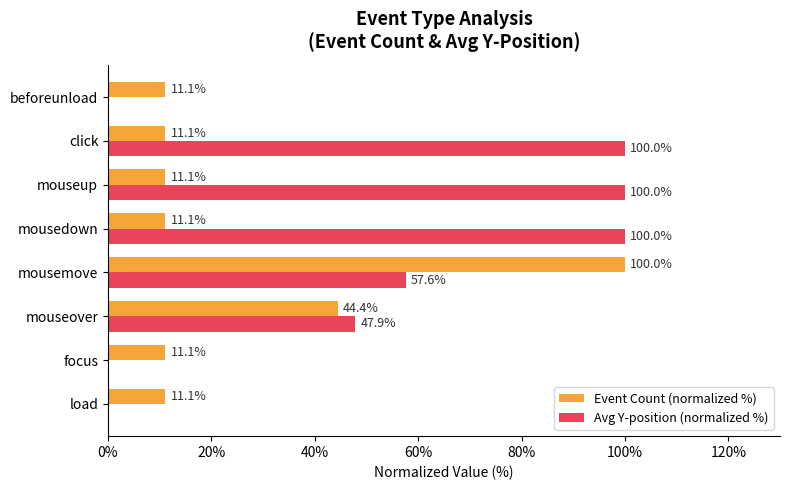

What is the sum of the Avg Y-position (normalized %) values at mouseover and mousedown?

147.9